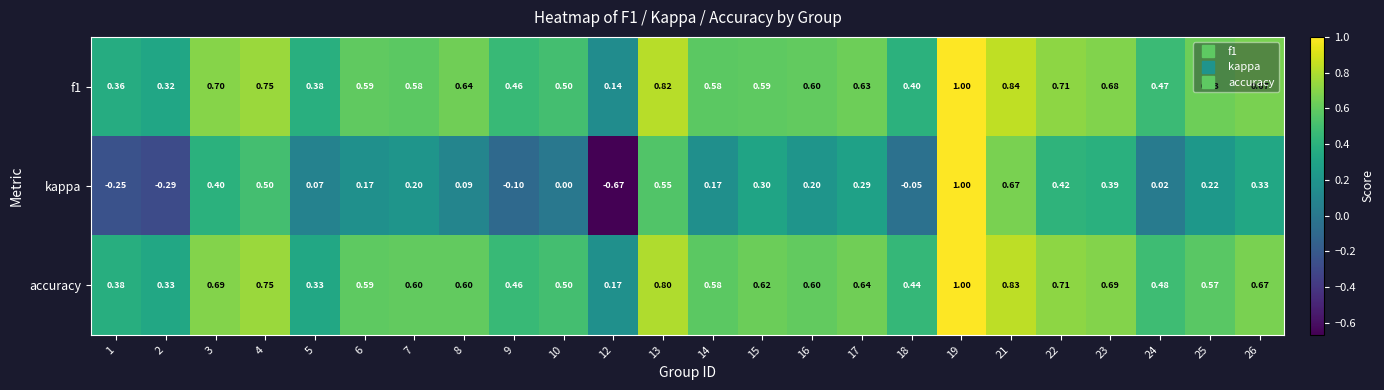

At which category is the sum across all series the highest?

19